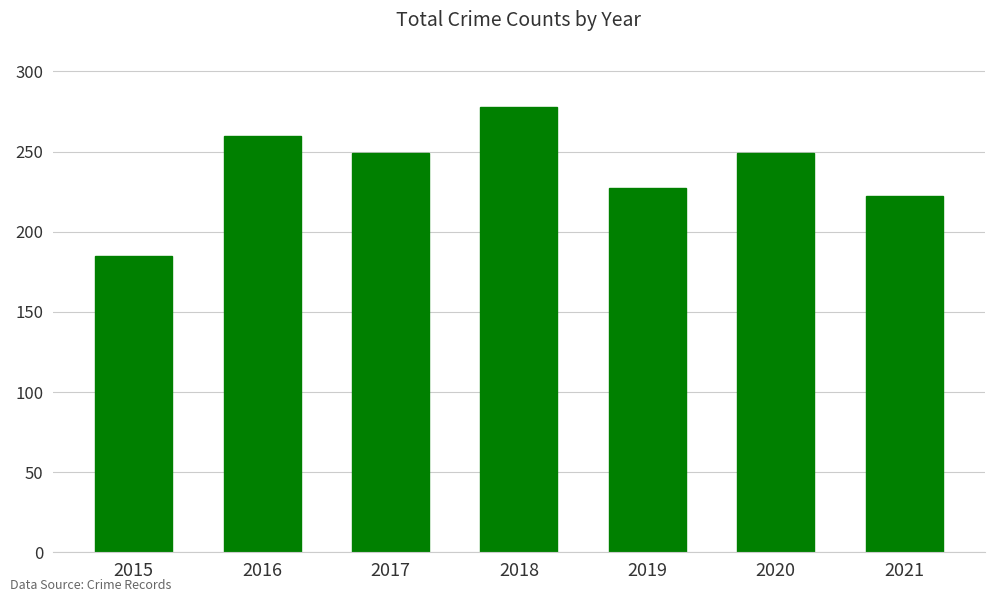

How many data points does each series have?

7